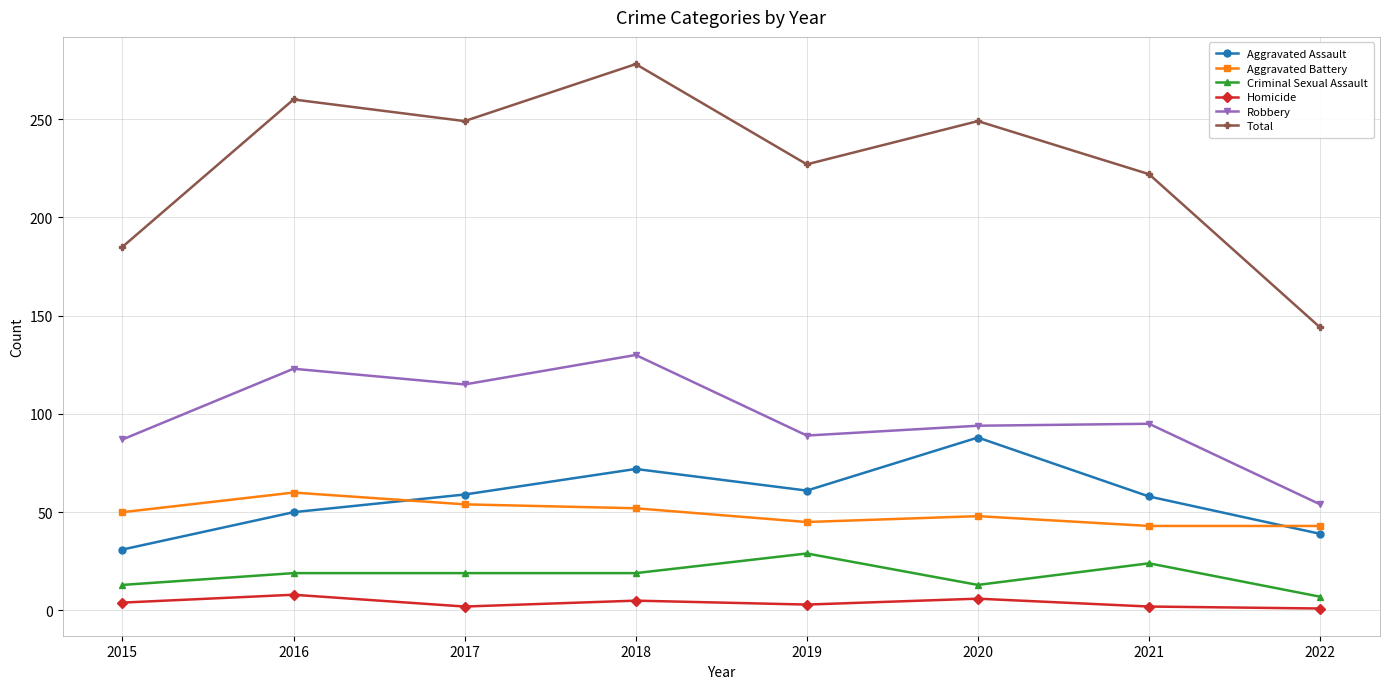

How many lines are shown in the chart?

6